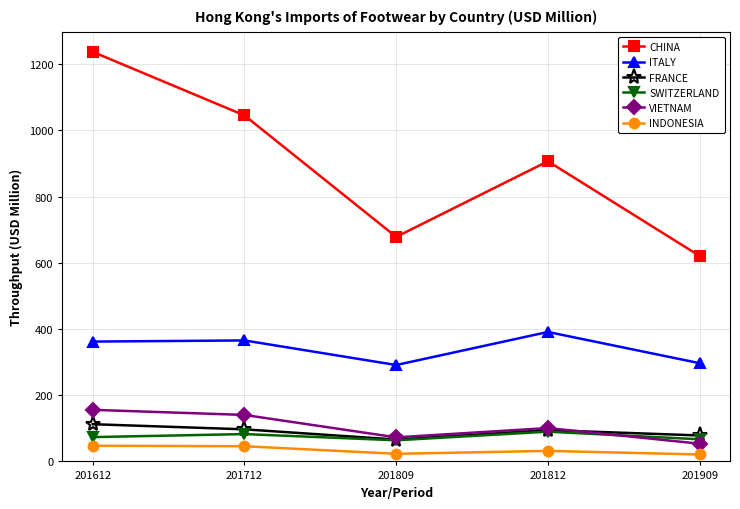

In FRANCE, how many points are higher than both neighbors (excluding endpoints)?

1